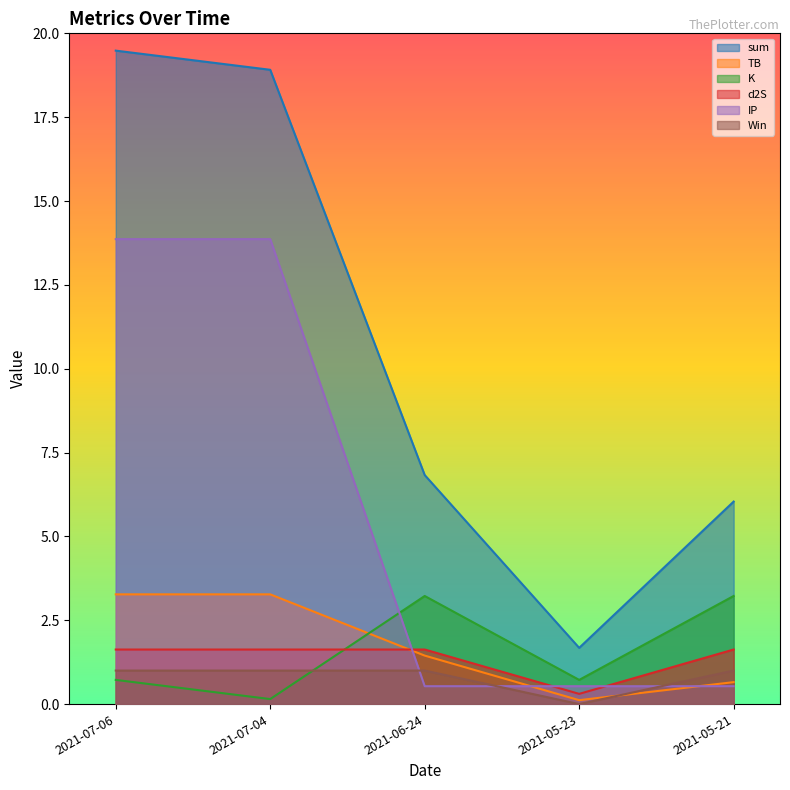

Is it true that sum equals 6.0 at 2021-05-21?

True